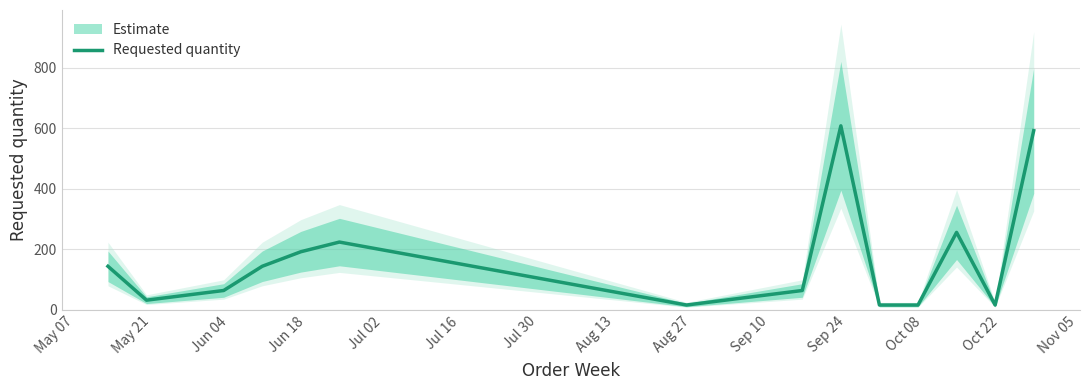

How many distinct data groups are displayed?

1